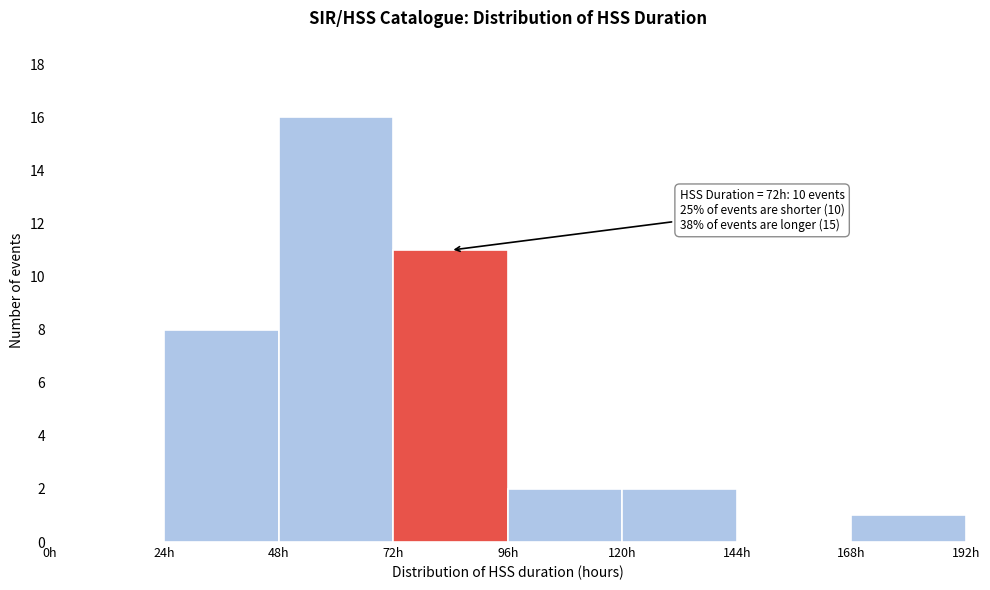

Over which range of the x-axis is the bar tallest?

48 to 72